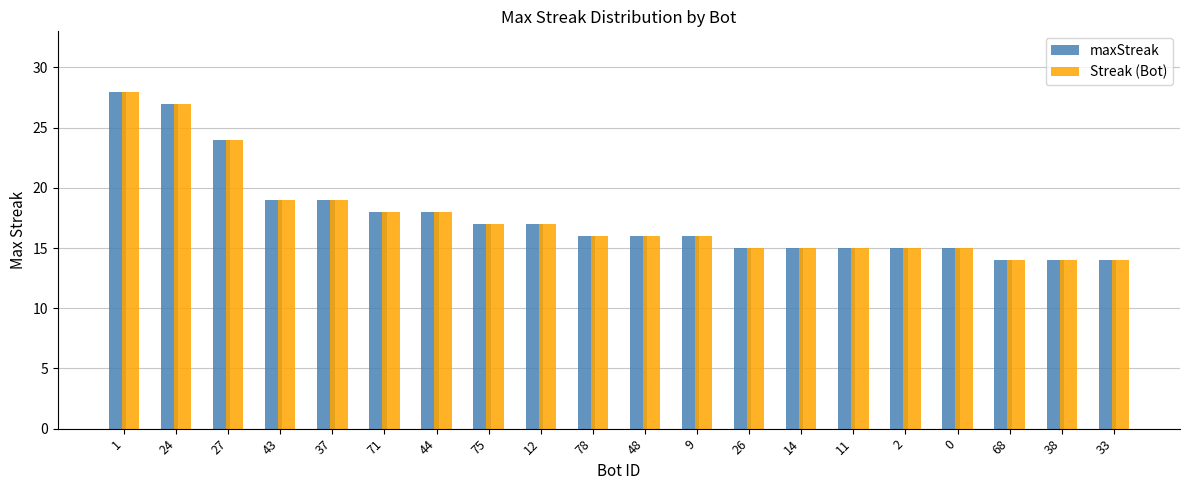

How many values in the Streak (Bot) series are below 16?

8